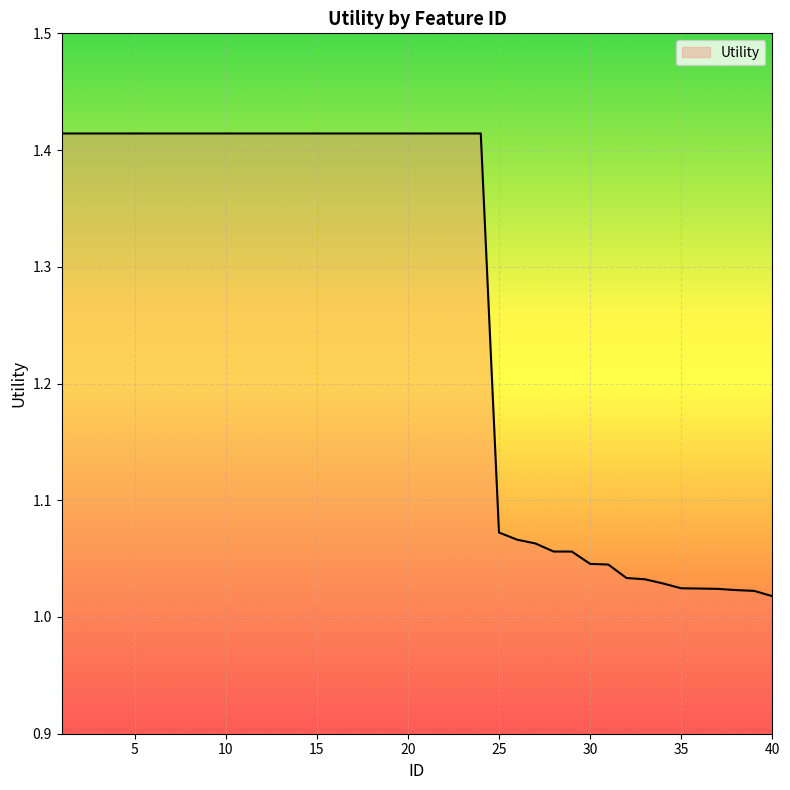

How many lines are shown in the chart?

1